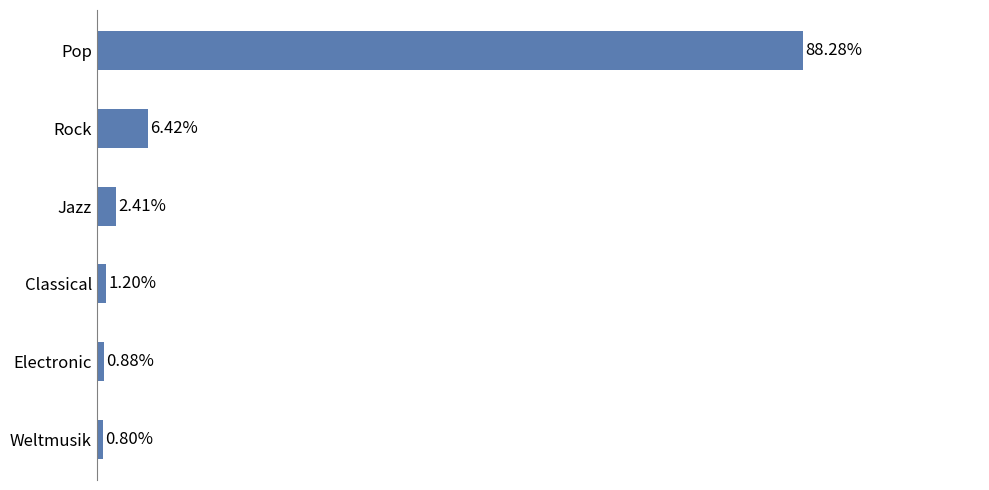

Rank the categories by value from lowest to highest.

Weltmusik, Electronic, Classical, Jazz, Rock, Pop